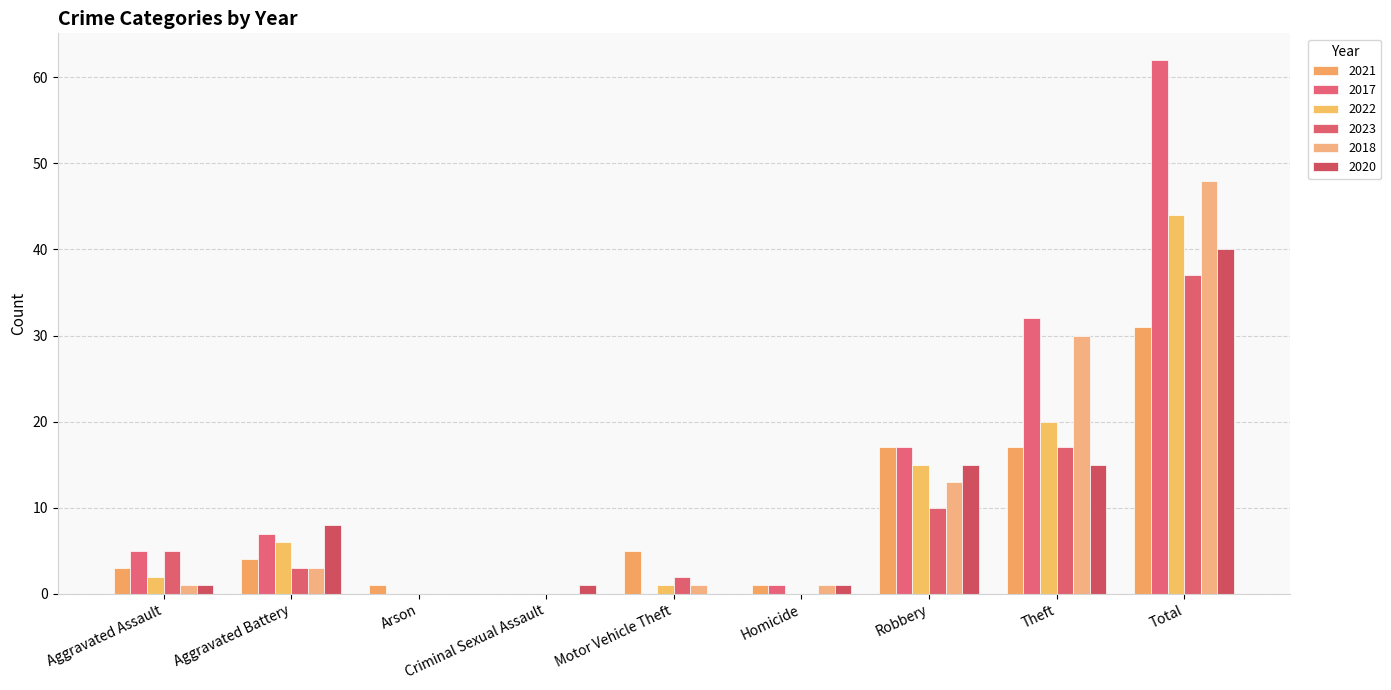

How many groups of bars are there?

9